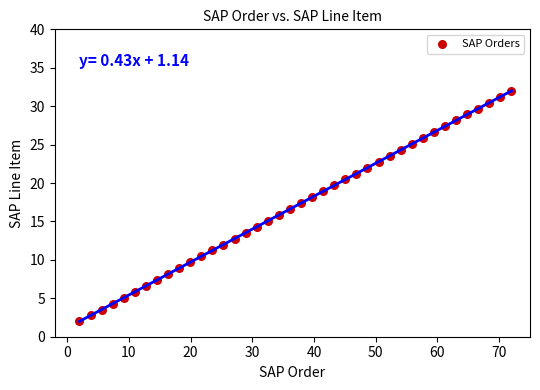

What is the range of Y values (max minus min)?

30.0